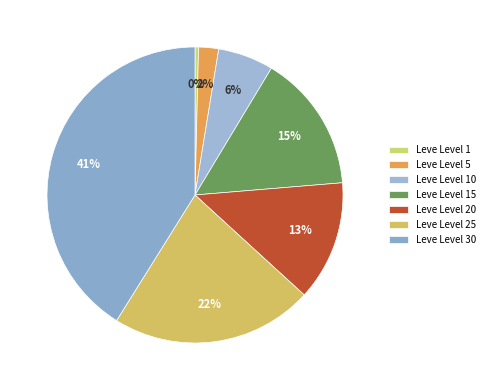

To the nearest percent, what portion does Leve Level 25 represent?

22%